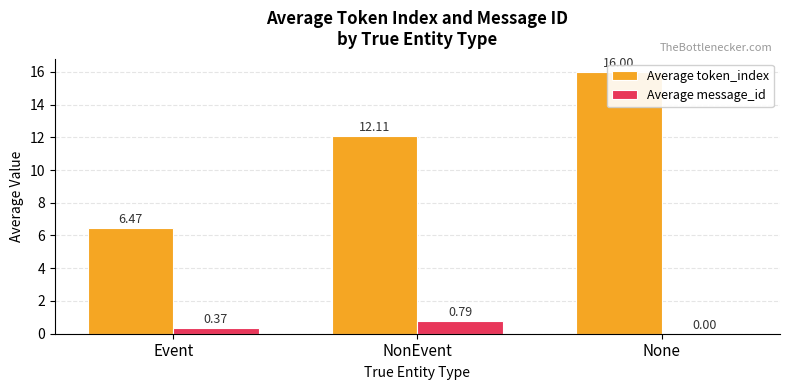

Reading right to left, extract all data points from this chart.

Average token_index: None=16.0	NonEvent=12.1	Event=6.5
Average message_id: None=0.0	NonEvent=0.8	Event=0.4